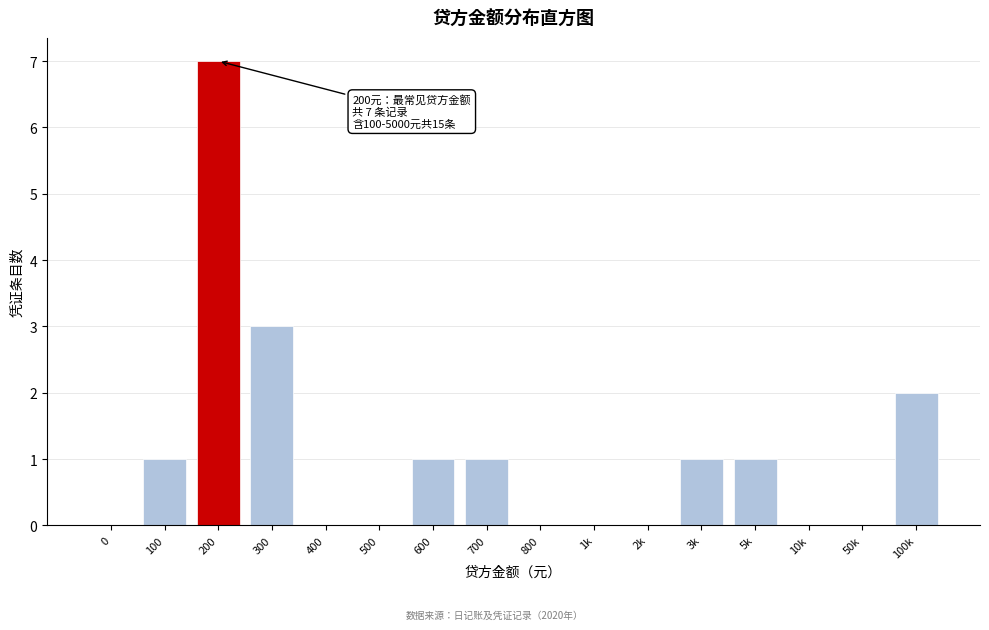

Reading left to right, extract all data points from this chart.

0=0	100=1	200=7	300=3	400=0	500=0	600=1	700=1	800=0	1k=0	2k=0	3k=1	5k=1	10k=0	50k=0	100k=2